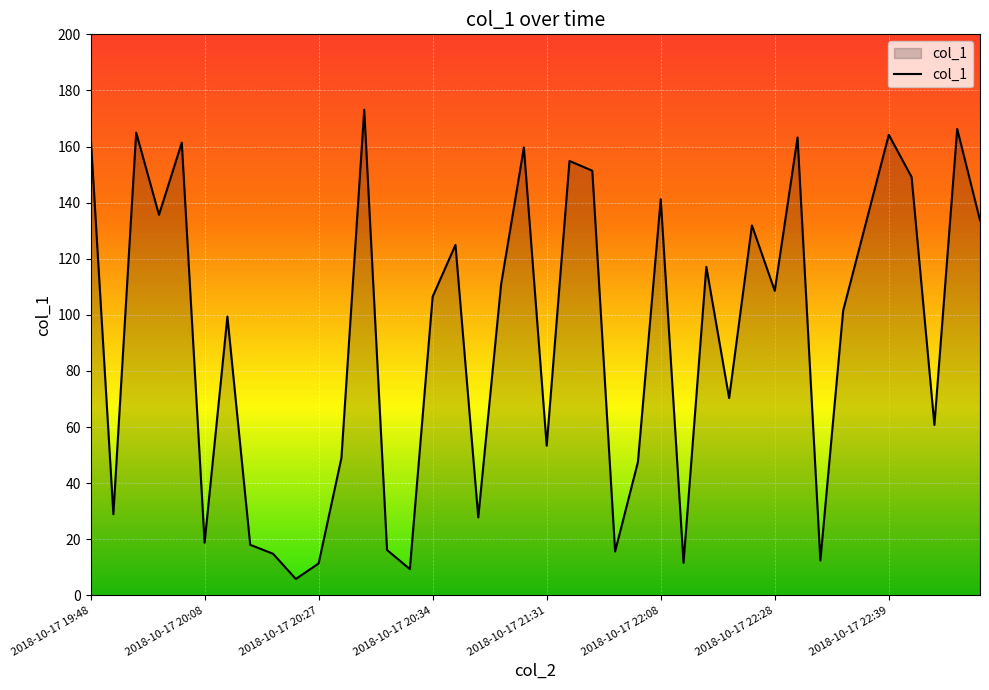

What is the minimum value shown in the chart?

5.9